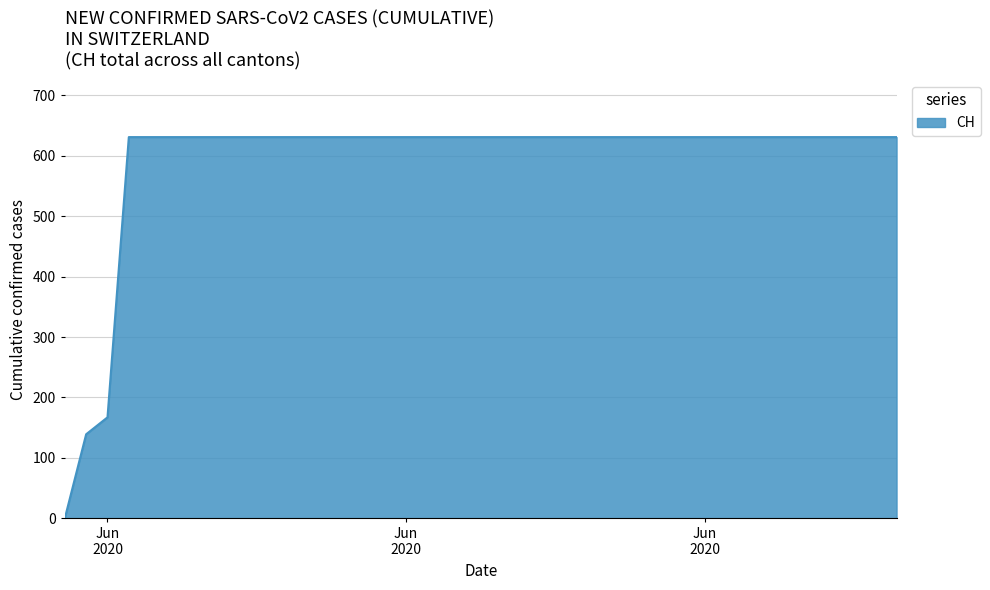

Reading left to right, what are all the values shown in this chart?

0	139	167	631	631	631	631	631	631	631	631	631	631	631	631	631	631	631	631	631	631	631	631	631	631	631	631	631	631	631	631	631	631	631	631	631	631	631	631	631